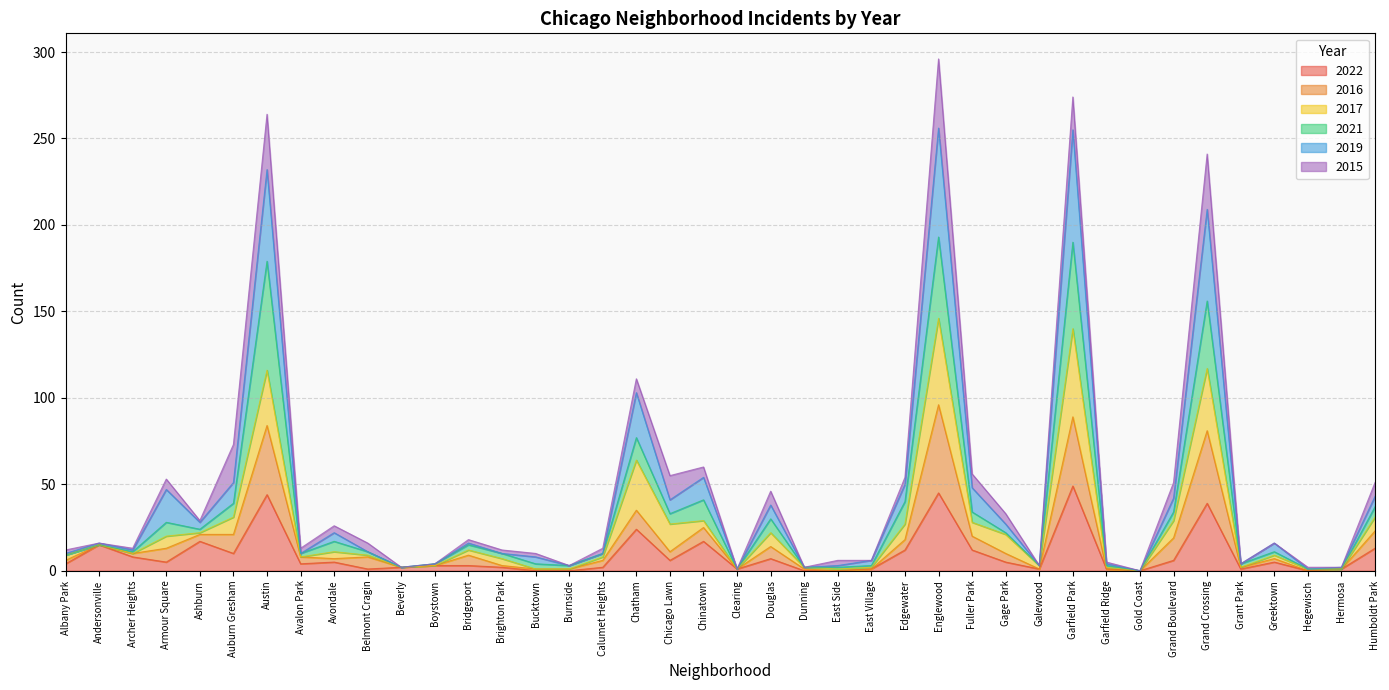

Count the number of categories in the chart.

40